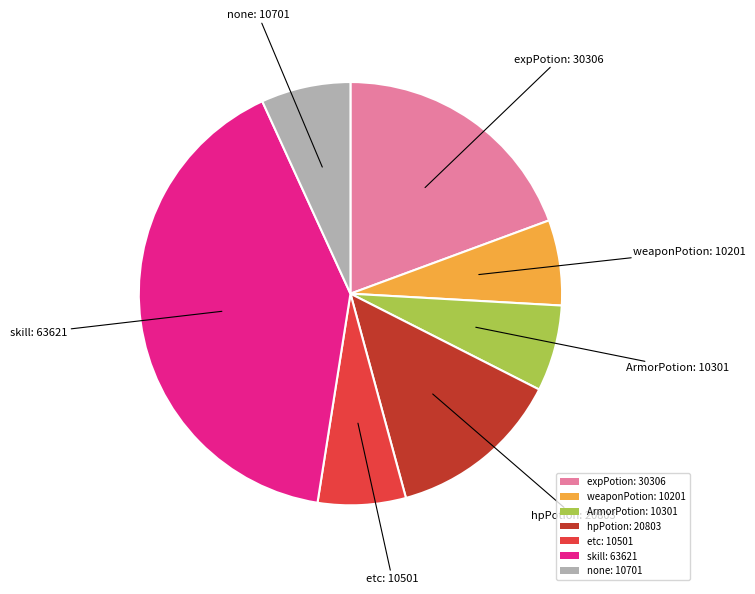

Does any single category account for the majority?

No